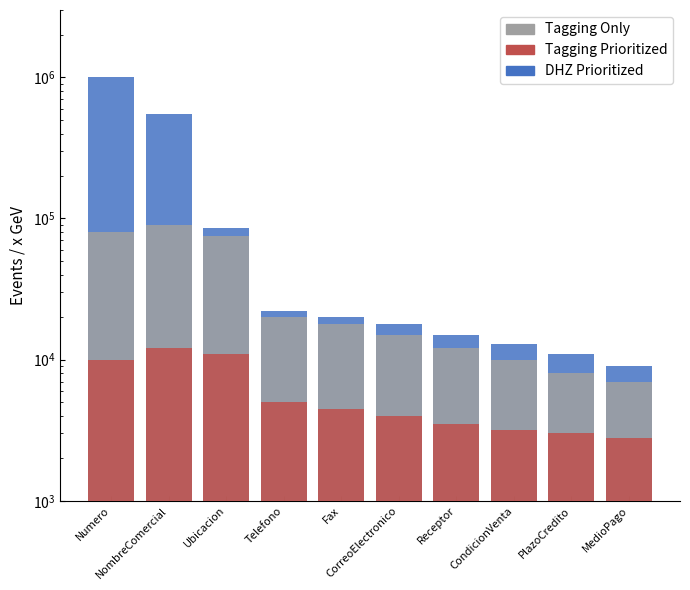

Does the chart contain any negative values?

No